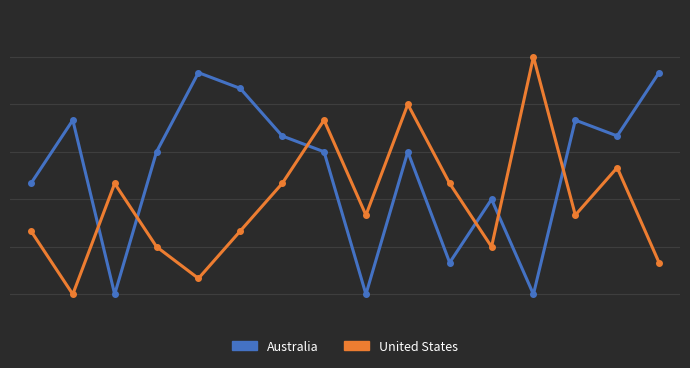

Which series ends up on top after the final intersection of Australia and United States?

Australia